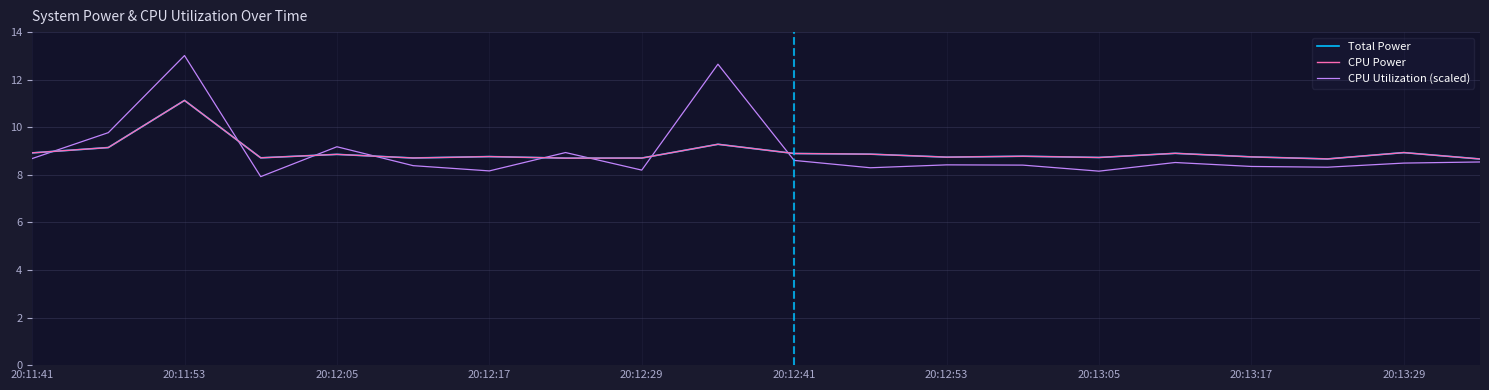

Does the chart have visible grid lines?

Yes